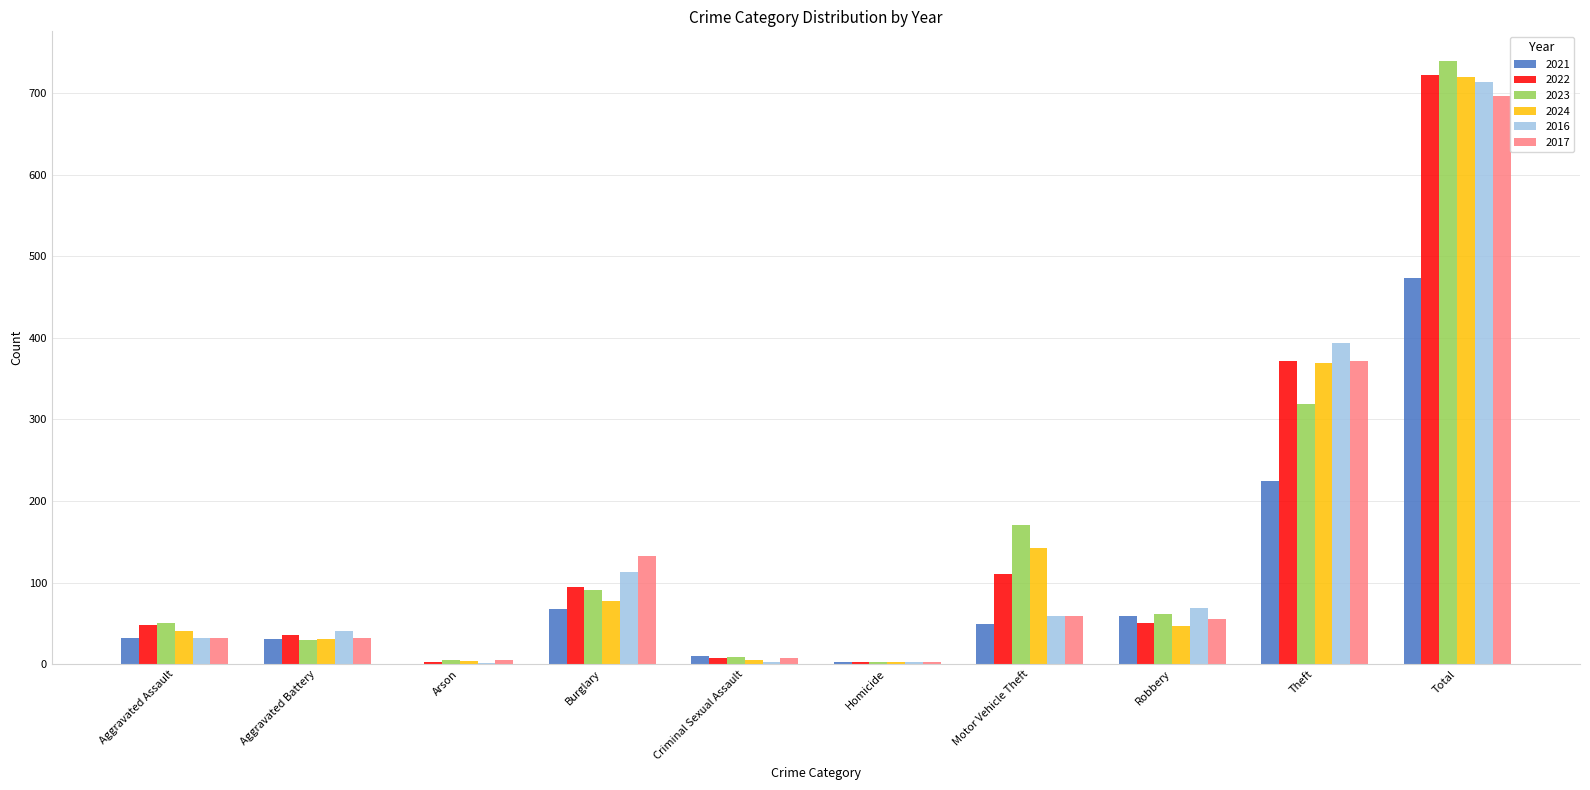

At which category is the sum across all series the highest?

Total